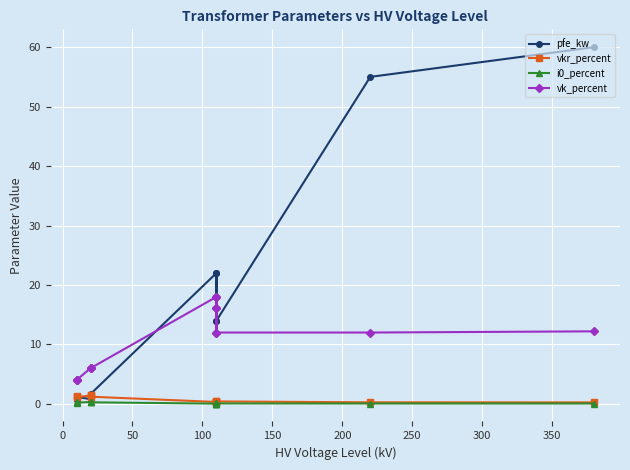

Is this an area chart (filled region under the line)?

No